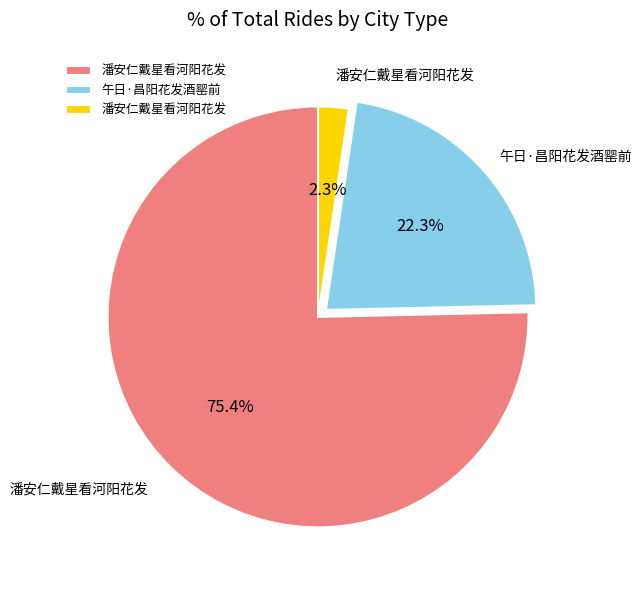

Is there any slice that represents more than half of the pie?

Yes